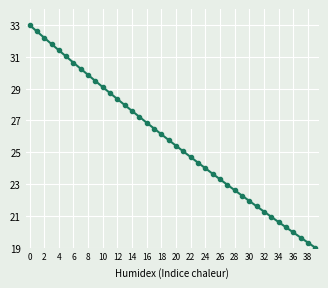

What is the value of the 14th point from the left?

28.0